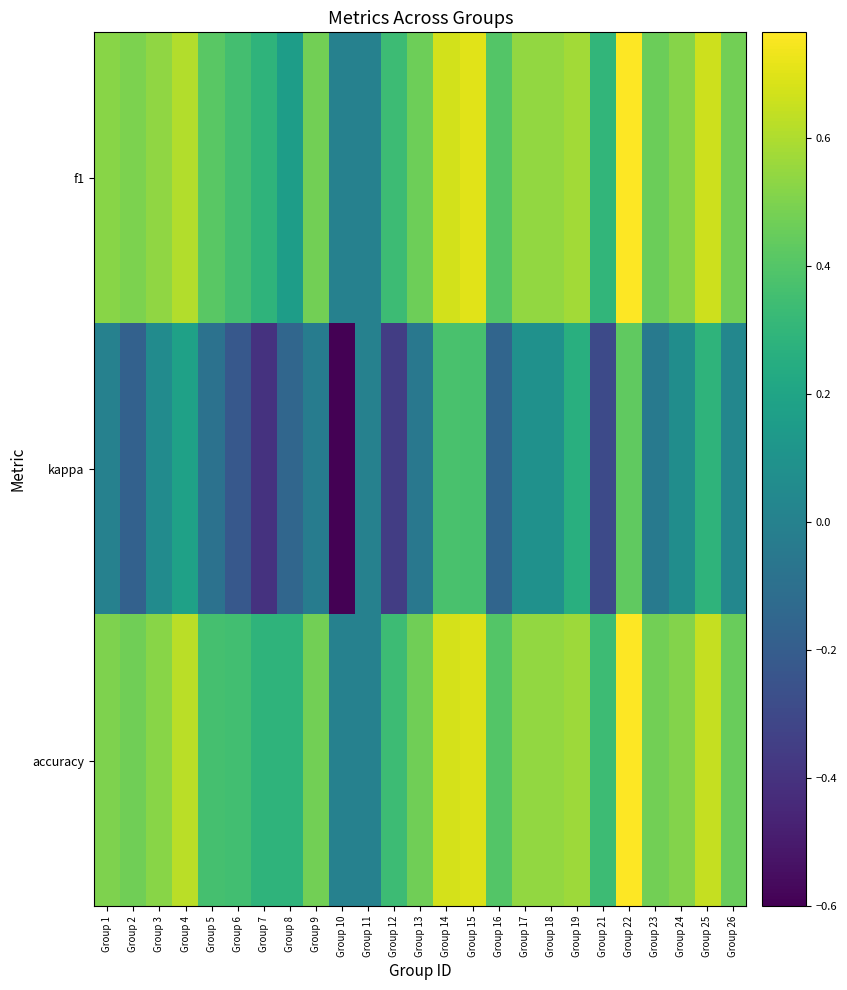

Reading left to right, extract all data points from this chart.

f1: Group 1=0.5	Group 2=0.5	Group 3=0.5	Group 4=0.6	Group 5=0.4	Group 6=0.4	Group 7=0.3	Group 8=0.2	Group 9=0.5	Group 10=0.0	Group 11=0.0	Group 12=0.3	Group 13=0.5	Group 14=0.7	Group 15=0.7	Group 16=0.4	Group 17=0.5	Group 18=0.5	Group 19=0.6	Group 21=0.3	Group 22=0.8	Group 23=0.5	Group 24=0.5	Group 25=0.7	Group 26=0.5
kappa: Group 1=0.0	Group 2=-0.2	Group 3=0.1	Group 4=0.2	Group 5=-0.1	Group 6=-0.2	Group 7=-0.4	Group 8=-0.1	Group 9=-0.0	Group 10=-0.6	Group 11=0.0	Group 12=-0.3	Group 13=-0.1	Group 14=0.4	Group 15=0.4	Group 16=-0.2	Group 17=0.1	Group 18=0.1	Group 19=0.3	Group 21=-0.3	Group 22=0.4	Group 23=-0.0	Group 24=0.1	Group 25=0.3	Group 26=0.0
accuracy: Group 1=0.5	Group 2=0.5	Group 3=0.5	Group 4=0.6	Group 5=0.4	Group 6=0.3	Group 7=0.3	Group 8=0.3	Group 9=0.5	Group 10=0.0	Group 11=0.0	Group 12=0.3	Group 13=0.5	Group 14=0.7	Group 15=0.7	Group 16=0.4	Group 17=0.5	Group 18=0.5	Group 19=0.6	Group 21=0.3	Group 22=0.8	Group 23=0.5	Group 24=0.5	Group 25=0.6	Group 26=0.5